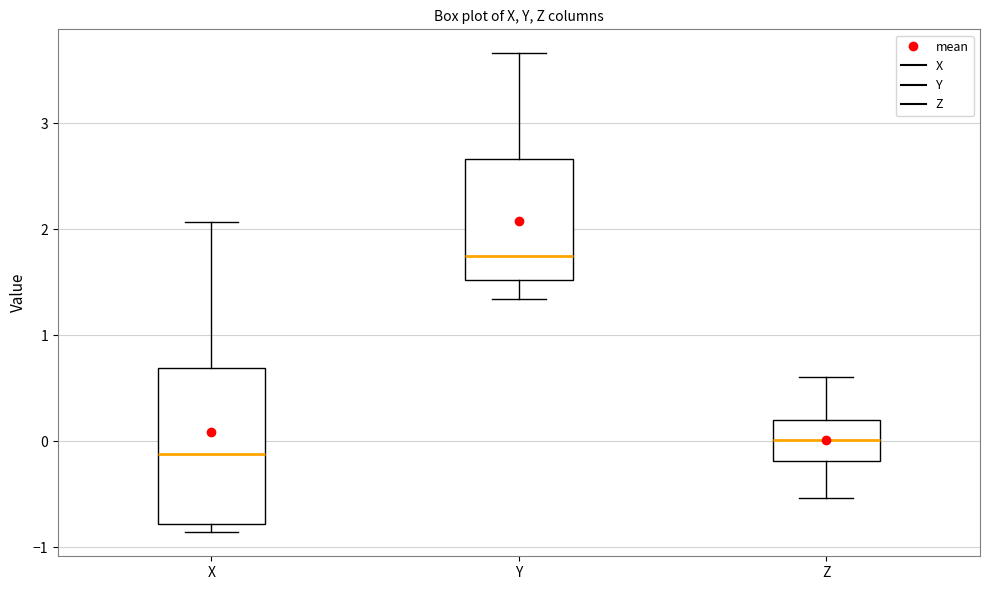

Which box is the tallest, from its lower edge to its upper edge?

X